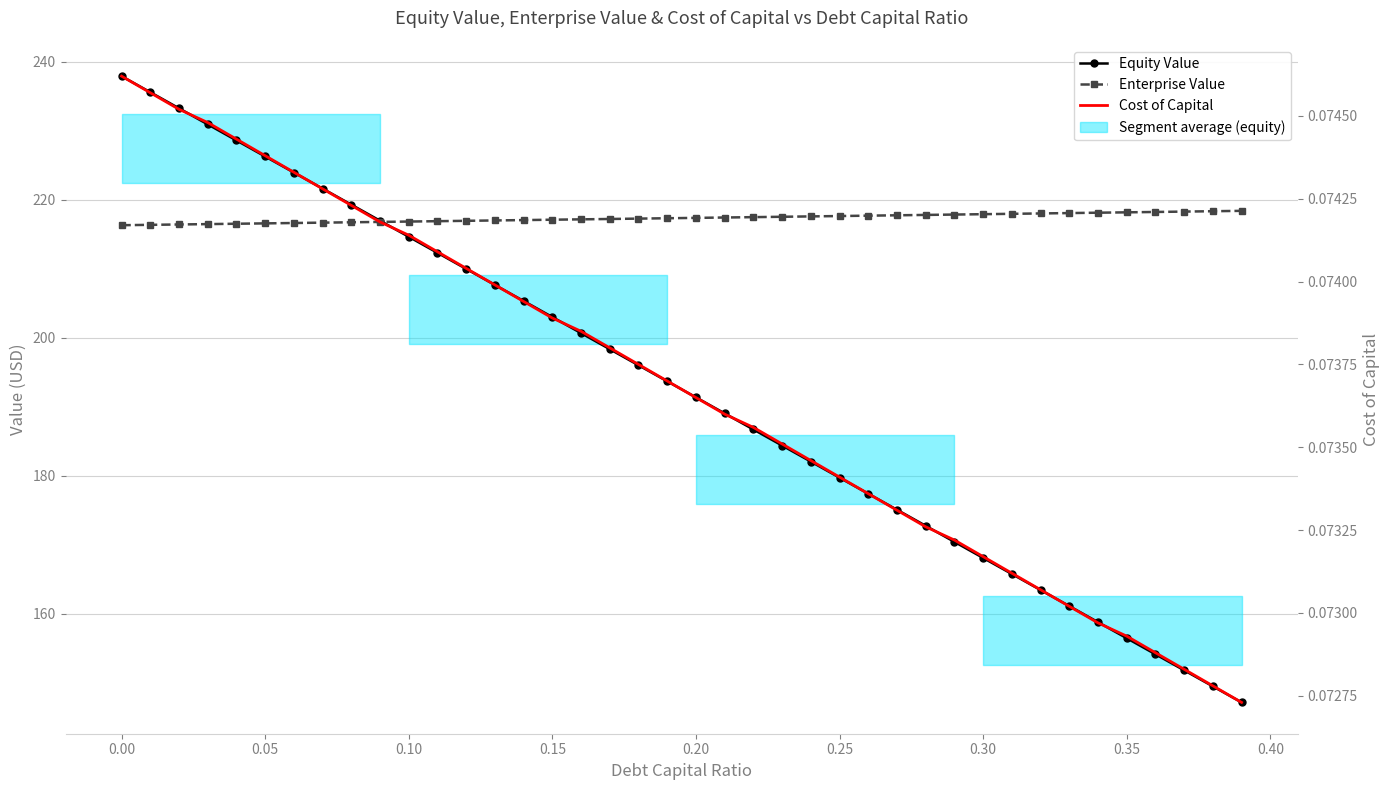

What is the average value of the Cost of Capital series?

0.1